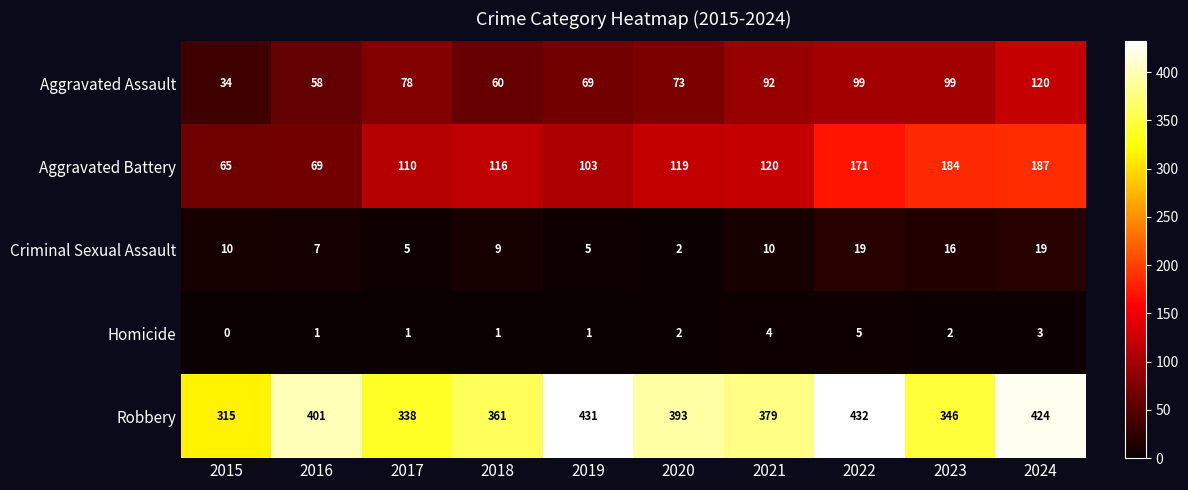

Which series changed the most between 2017 and 2019?

Robbery